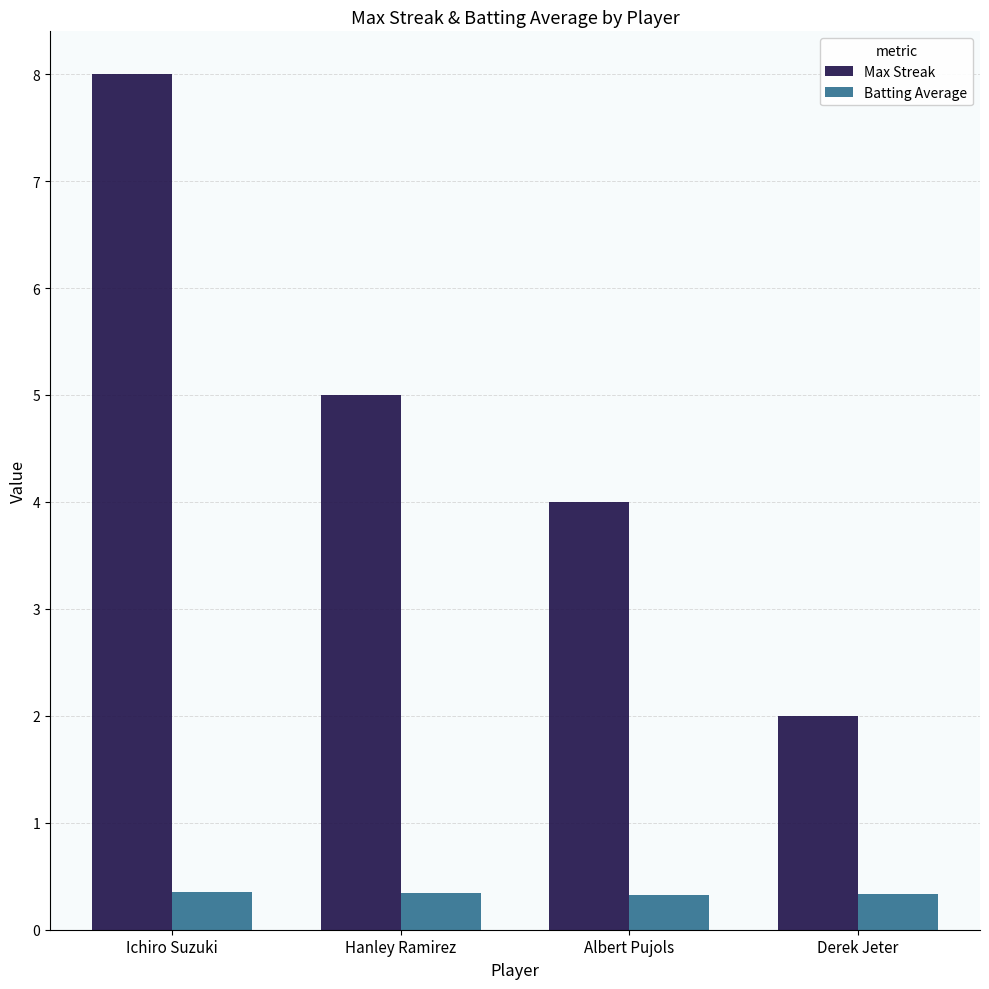

What is the label of the 3rd bar from the right?

Hanley Ramirez